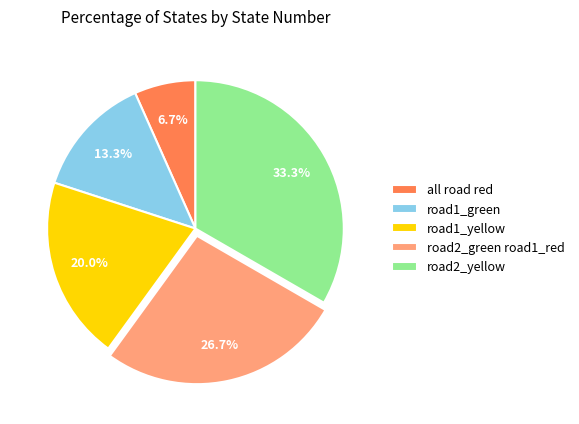

Is road1_green the majority of the pie?

No